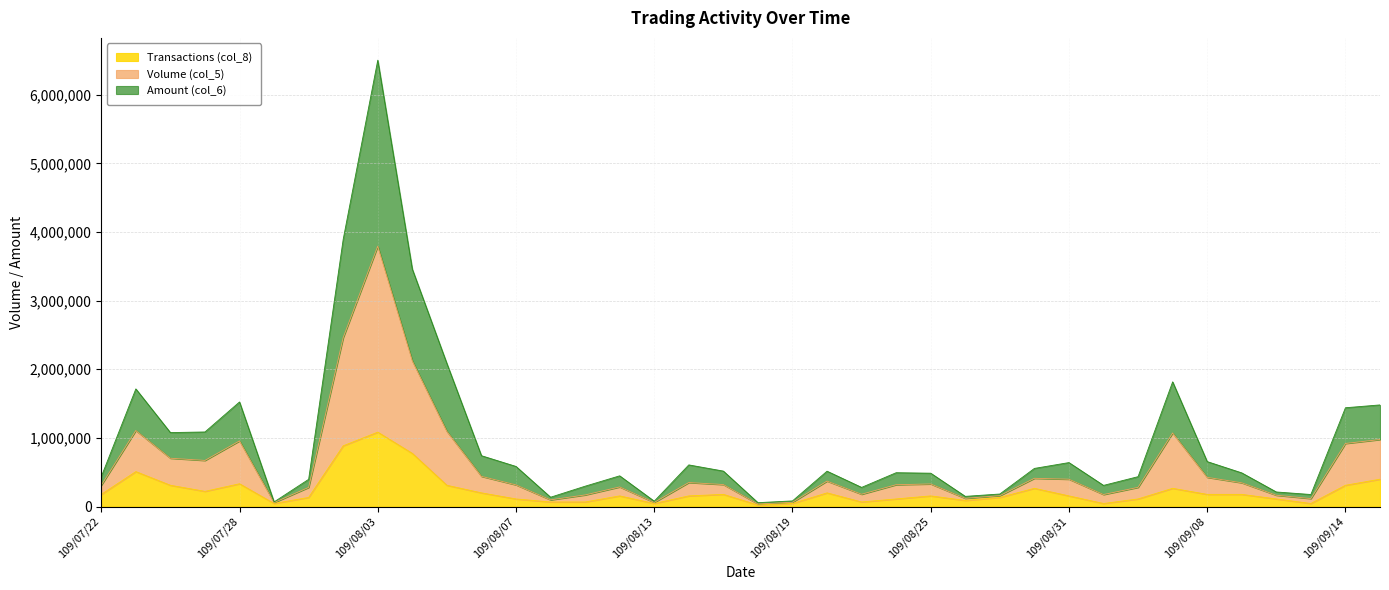

At how many categories does at least one series exceed 4863395?

1